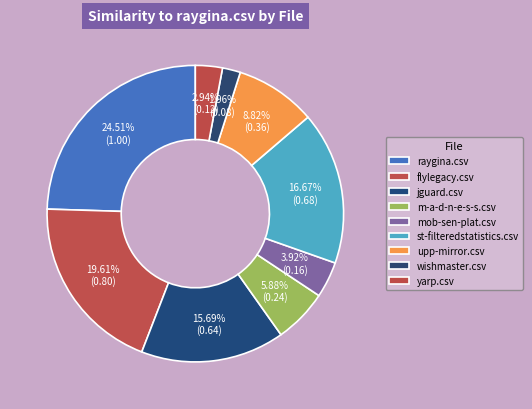

Rank the categories by value from lowest to highest.

wishmaster.csv, yarp.csv, mob-sen-plat.csv, m-a-d-n-e-s-s.csv, upp-mirror.csv, jguard.csv, st-filteredstatistics.csv, flylegacy.csv, raygina.csv